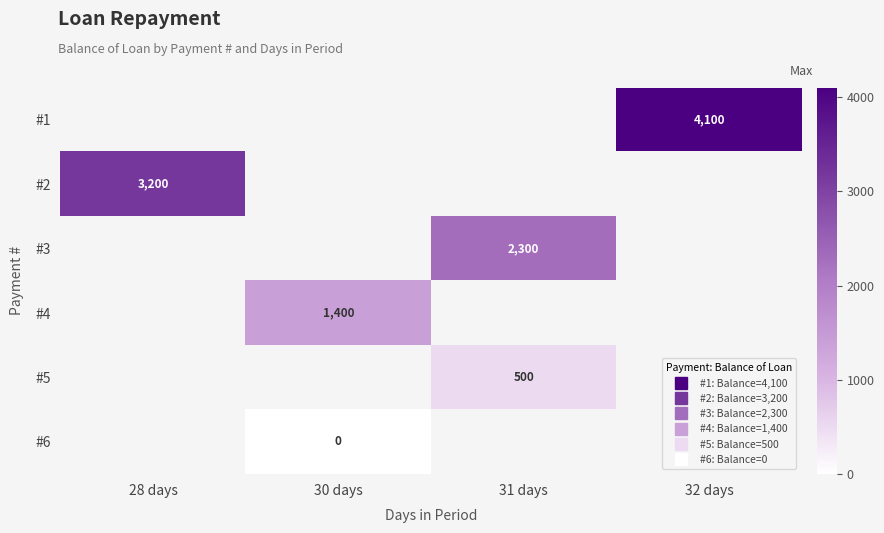

How many positive values does the #2 series have?

1